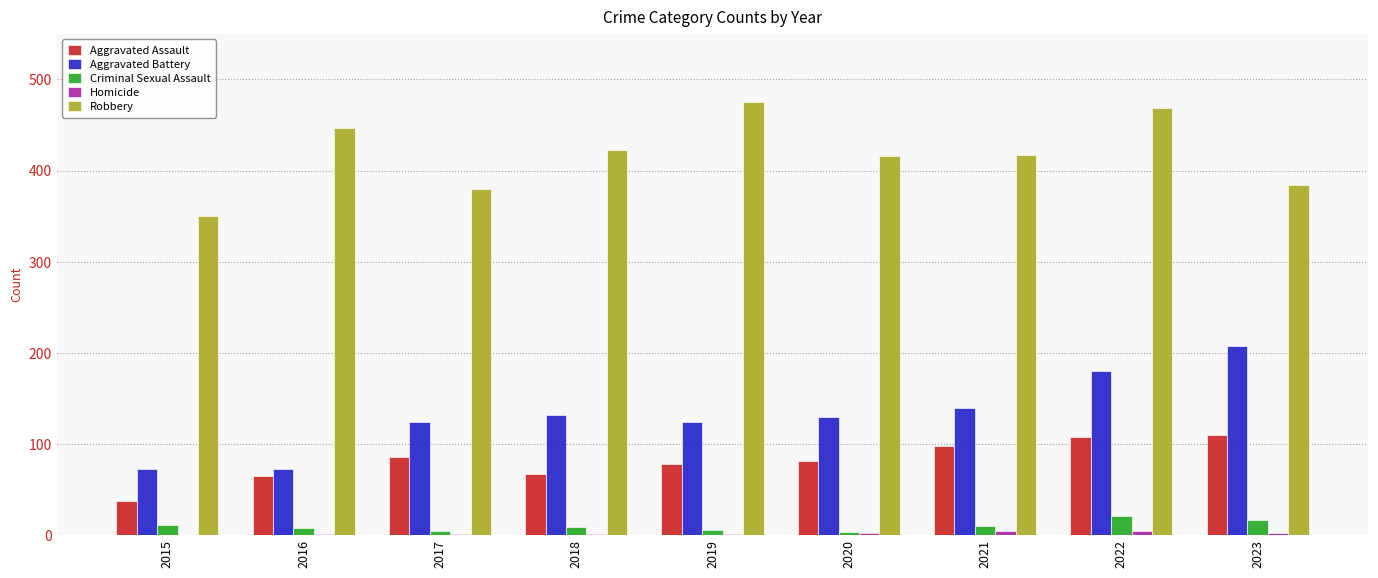

At which category is the sum across all series the highest?

2022